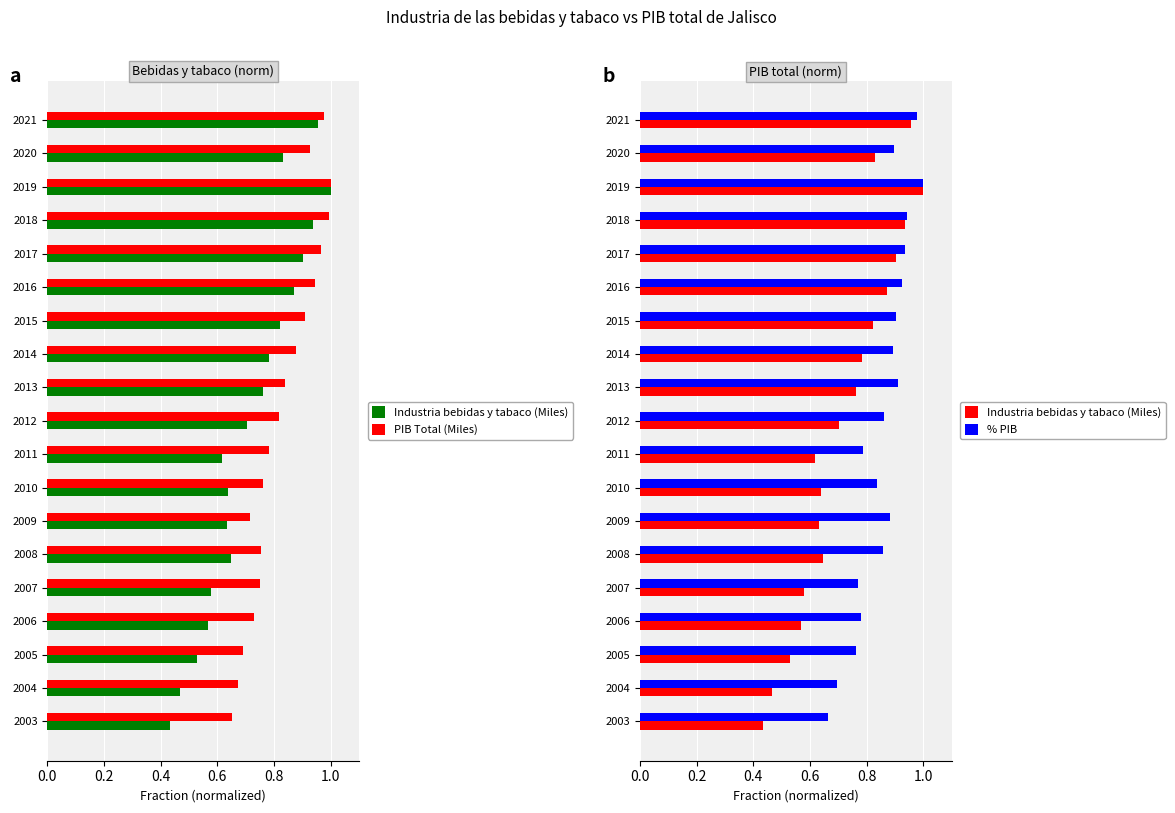

Count the number of data series in this chart.

3